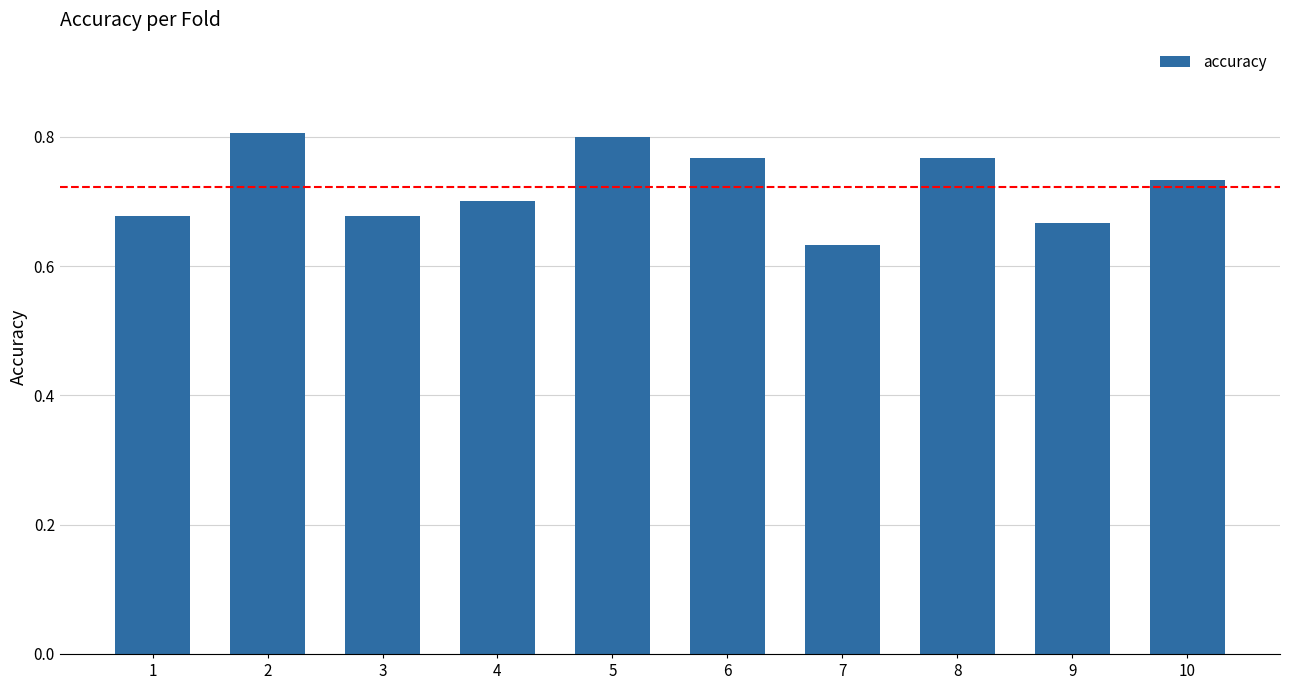

Count the values in the range 0 to 1.

10